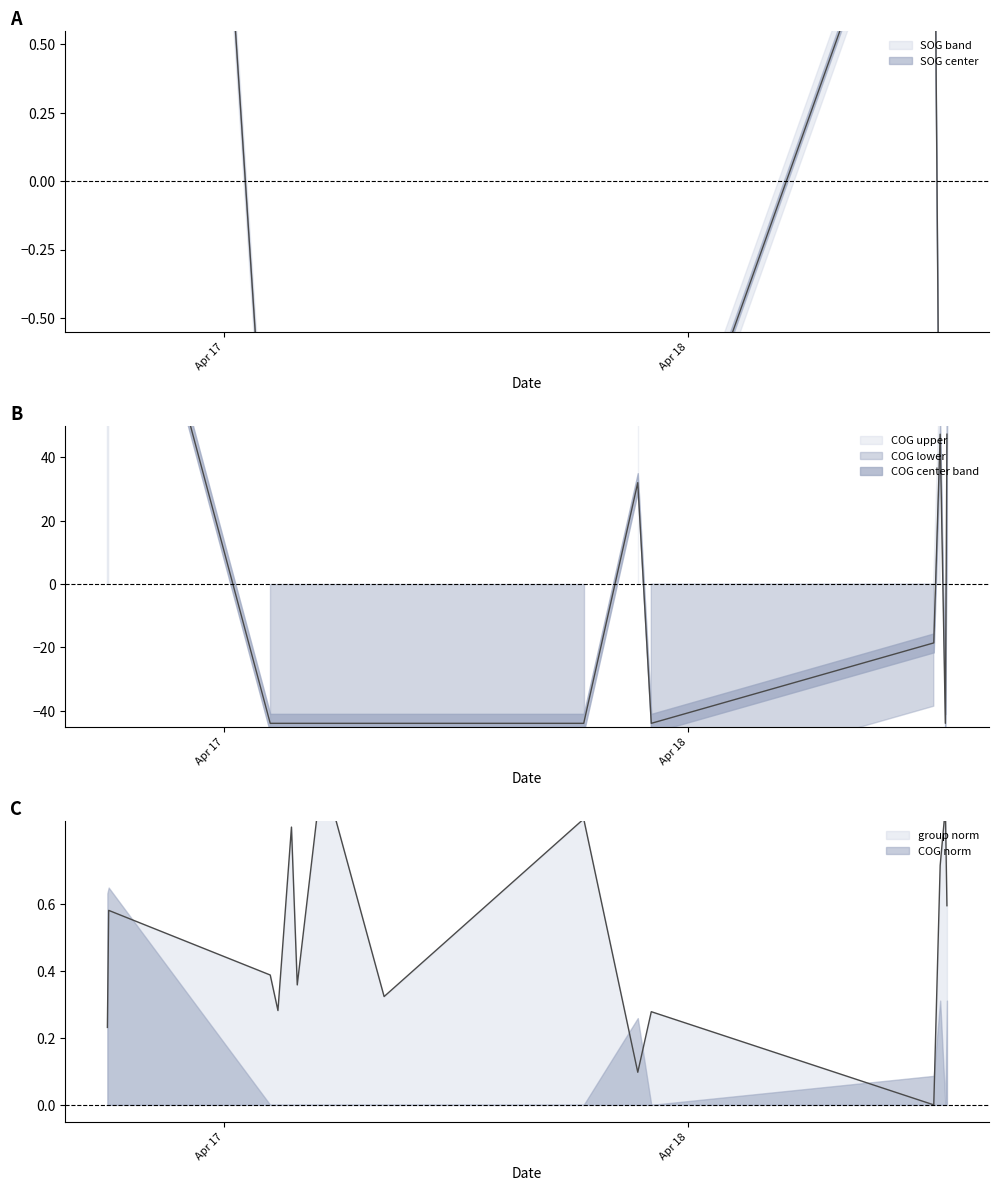

Reading left to right, what are all the values shown in this chart?

SOG: 8.0	7.6	-1.4	-1.5	-1.5	-1.4	-1.4	-1.4	-1.5	-1.3	-1.4	1.5	-1.5	-1.5	-1.5
COG: 141.3	146.3	-44.0	-44.0	-44.0	-44.0	-44.0	-44.0	-44.0	32.0	-44.0	-18.6	47.3	-44.0	47.3
group: 0.2	0.6	0.4	0.3	0.8	0.4	1.0	0.3	0.9	0.1	0.3	0.0	0.7	0.9	0.6